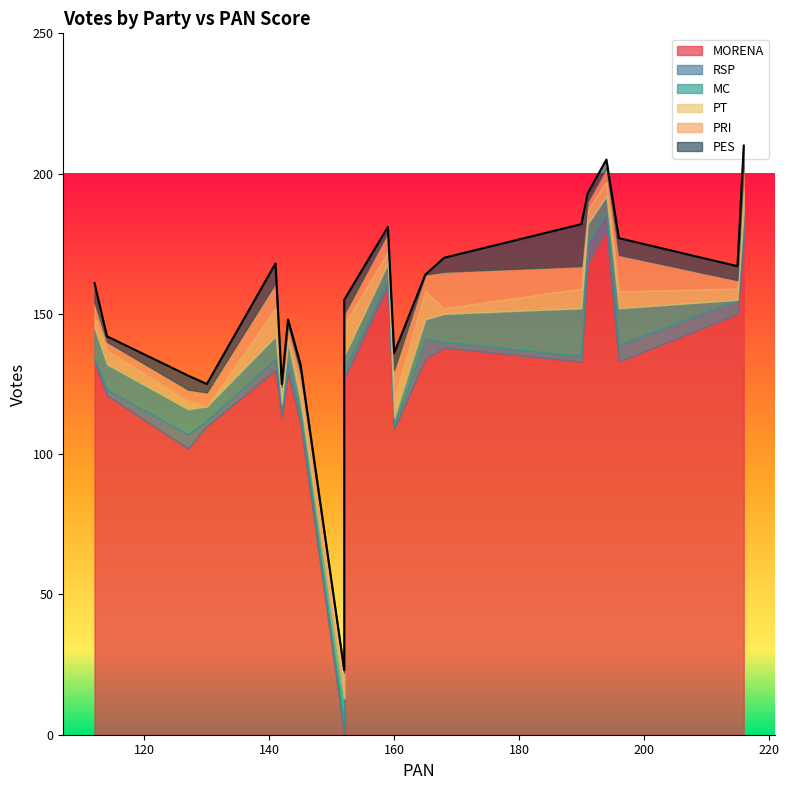

At which category does MC reach its first local valley?

152